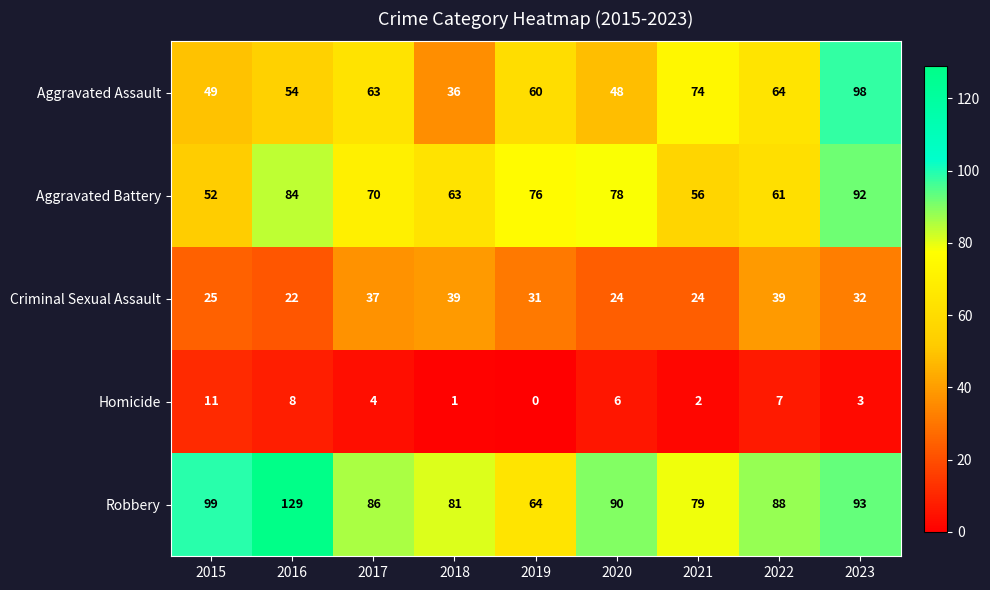

At which category is the sum across all series the highest?

2023